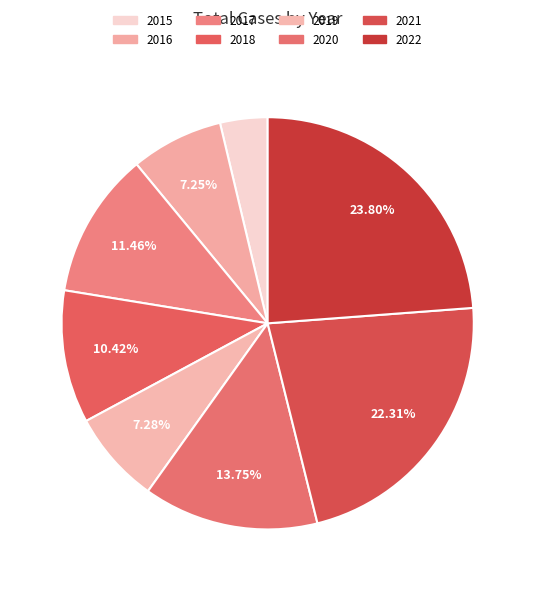

How many slices are in this pie chart?

8